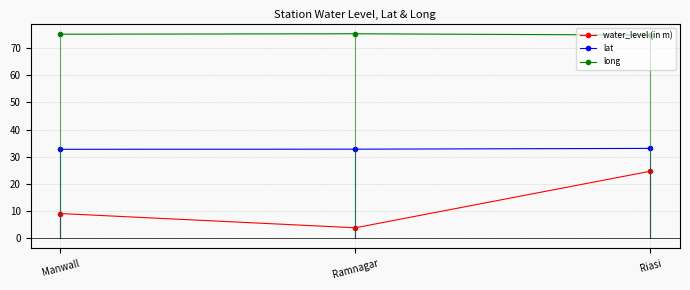

Rank the series by their average value, from highest to lowest.

long, lat, water_level (in m)